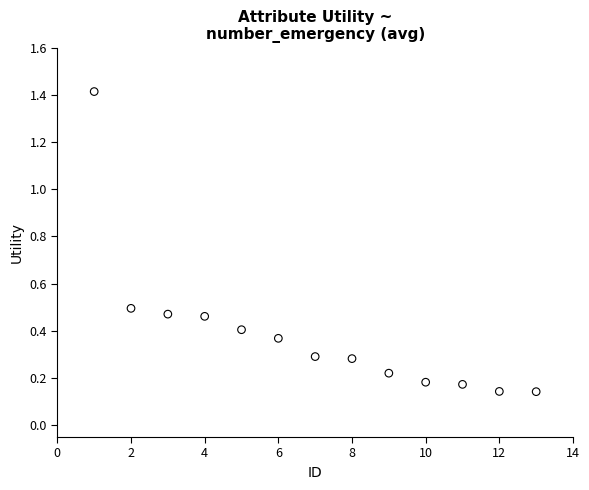

What is the range of X values (max minus min)?

12.0